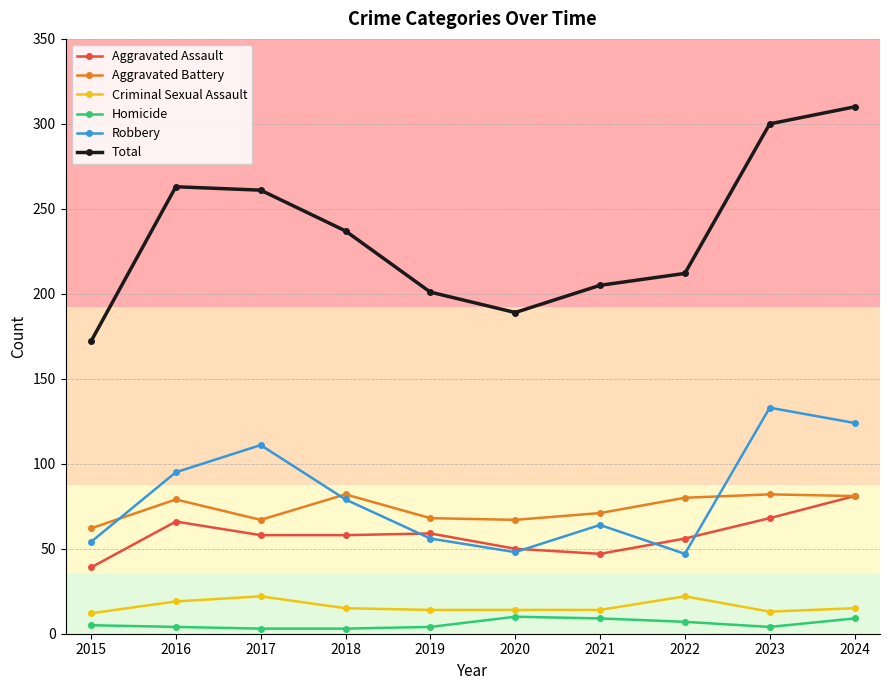

True or false: Total has more than 1 points higher than both neighbors.

False